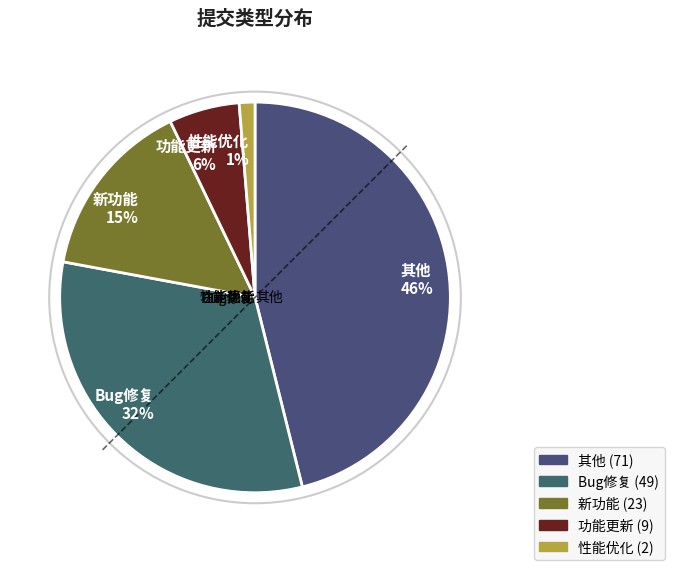

What is the ratio of the value at 性能优化 to the value at 新功能?

0.1